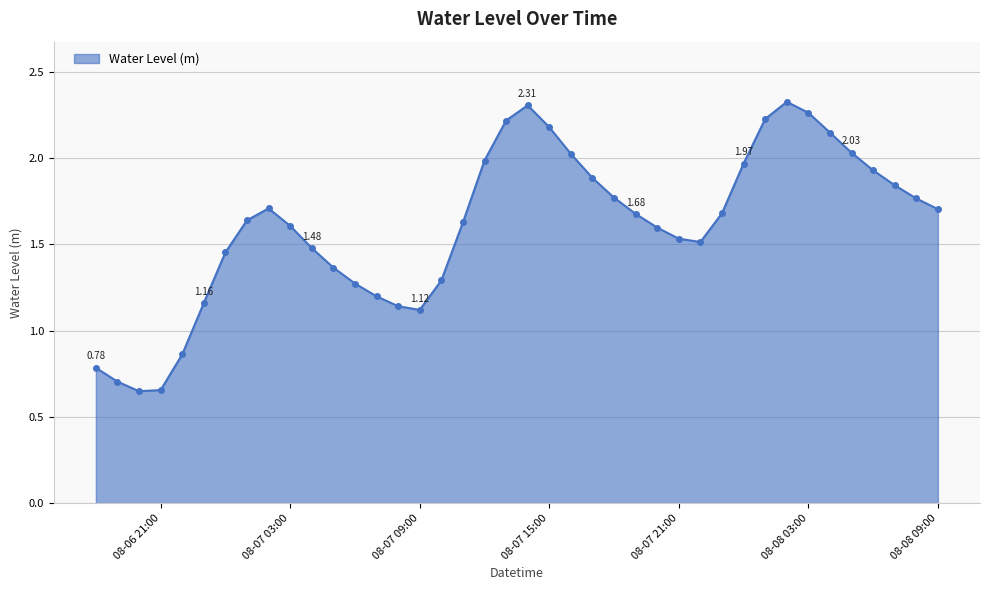

True or false: there are more than 0 points higher than both neighbors.

True